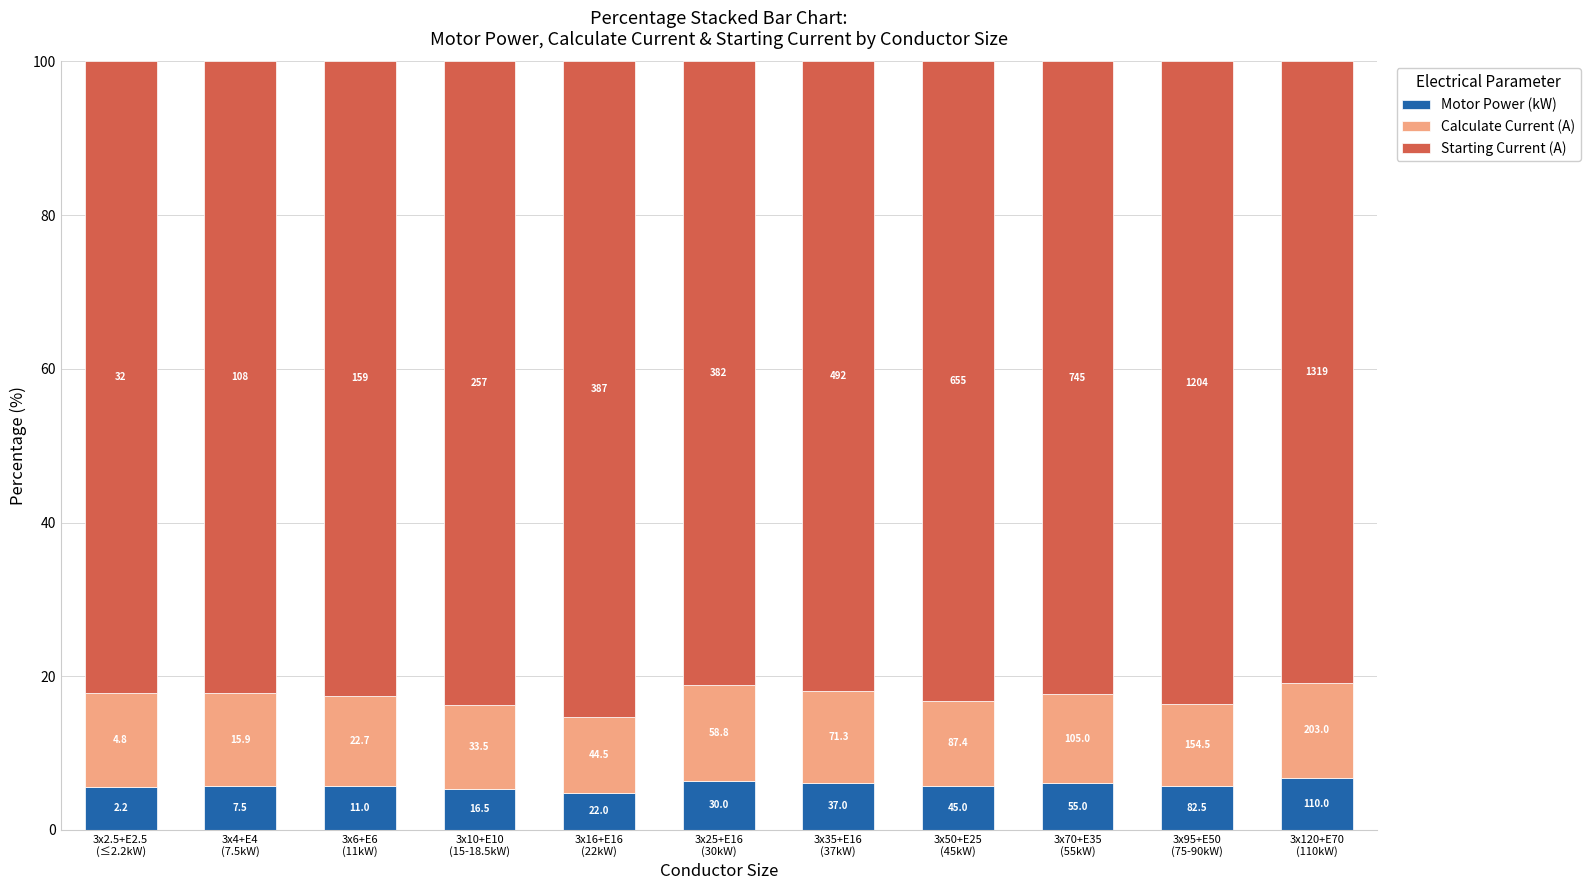

Which series changed the most between 3x6+E6
(11kW) and 3x120+E70
(110kW)?

Starting Current (A)